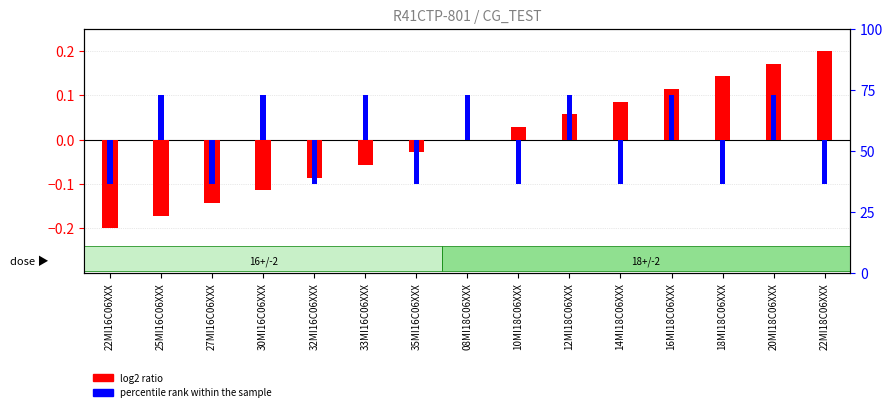

At which label does log2 ratio first exceed 0?

10MI18C06XXX